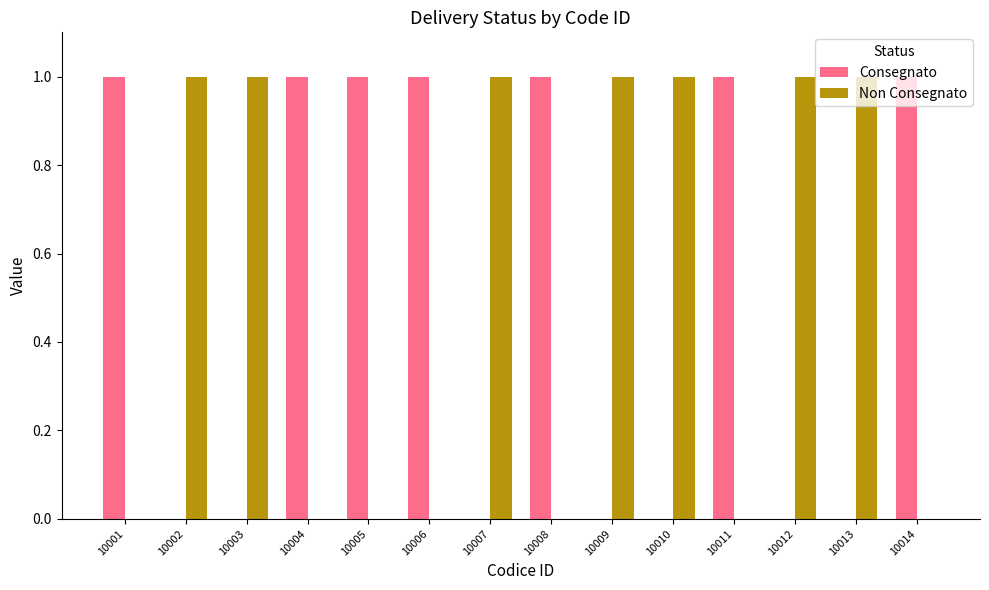

What is the sum of all Consegnato values?

7